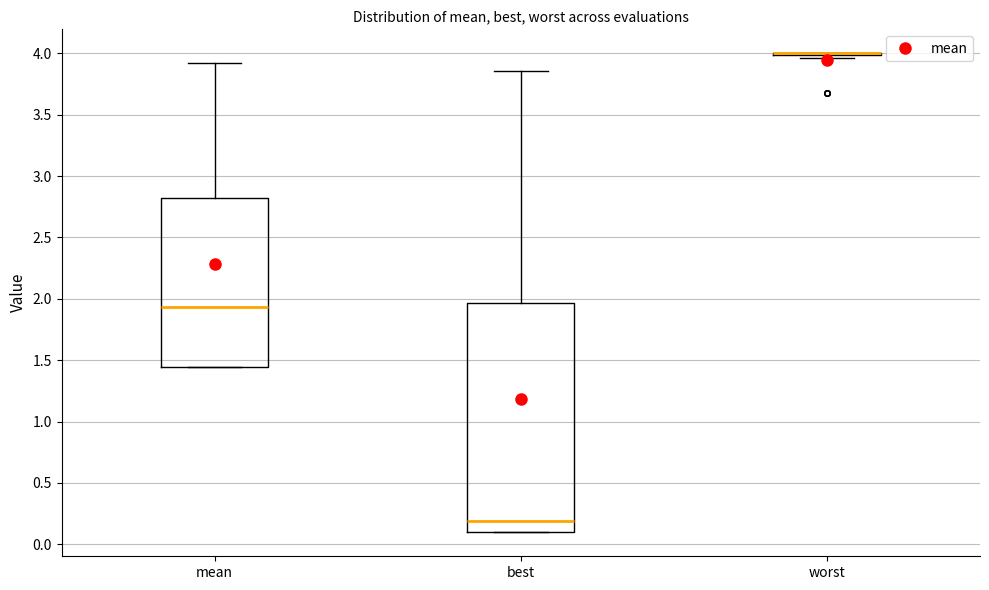

Reading left to right, transcribe this box plot: for each box, give where its median line is, the range the box spans, and where its two whiskers end, as read against the y-axis. The values are not printed on the chart, so give them approximately, as read against the axis.

mean: median 1.95, box 1.45 to 2.80, whiskers 1.45 to 3.90
best: median 0.20, box 0.10 to 1.95, whiskers 0.10 to 3.85
worst: box collapsed to a line at 4.00, whiskers 3.95 to 4.00